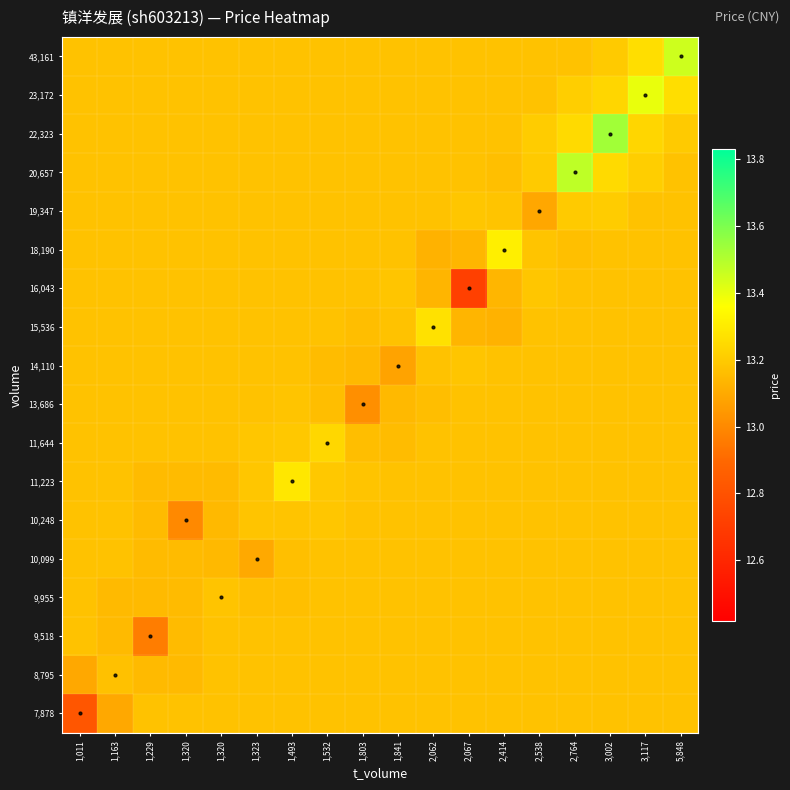

What is the greatest value displayed?

13.5